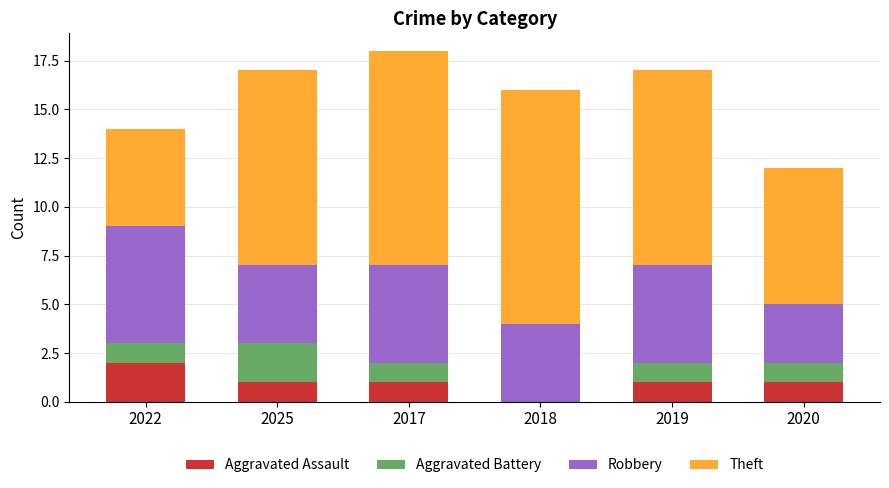

Which category has the highest value in the Aggravated Assault series?

2022